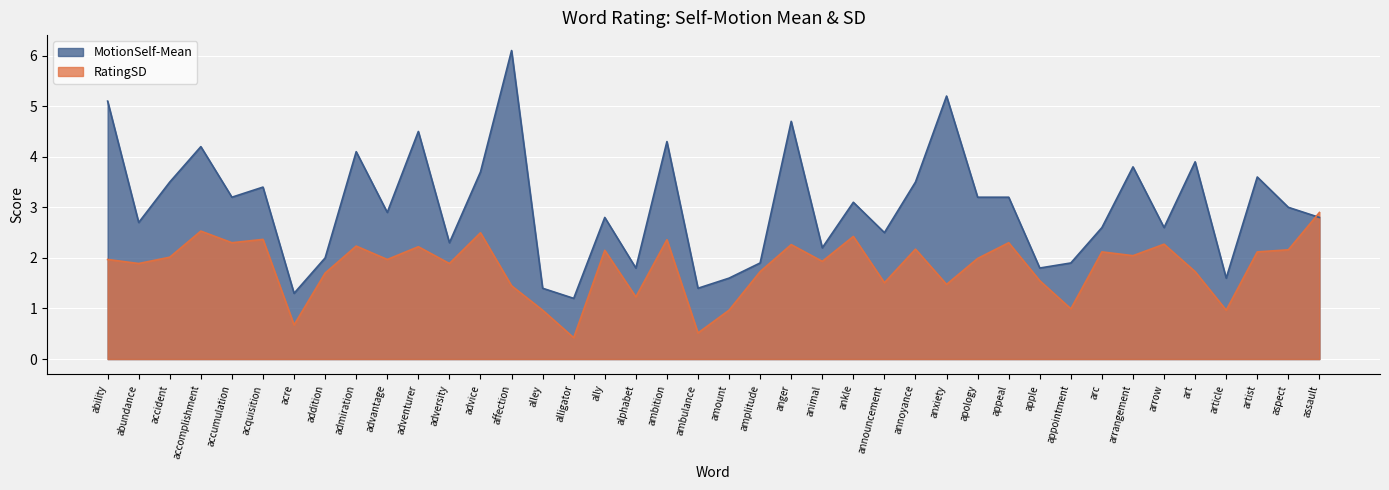

List the series in order of their peak value, lowest first.

RatingSD, MotionSelf-Mean